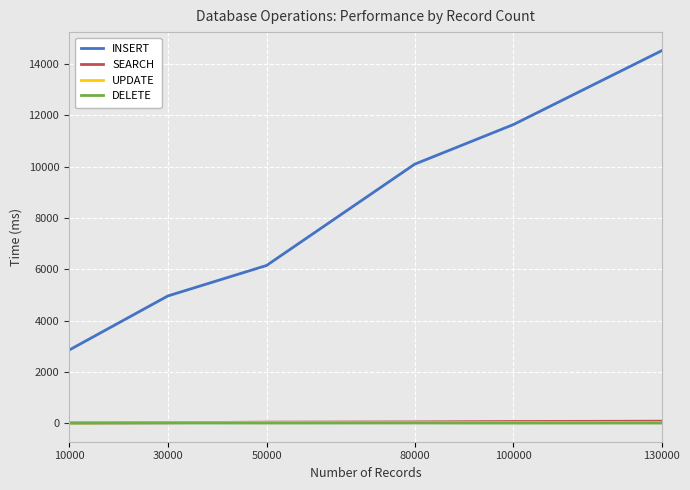

Which series has the largest total across all categories?

INSERT